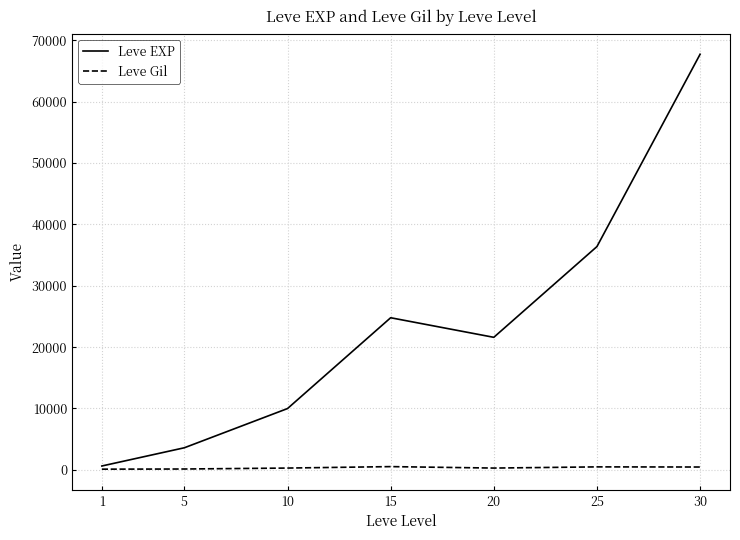

What is the minimum value for Leve EXP?

630